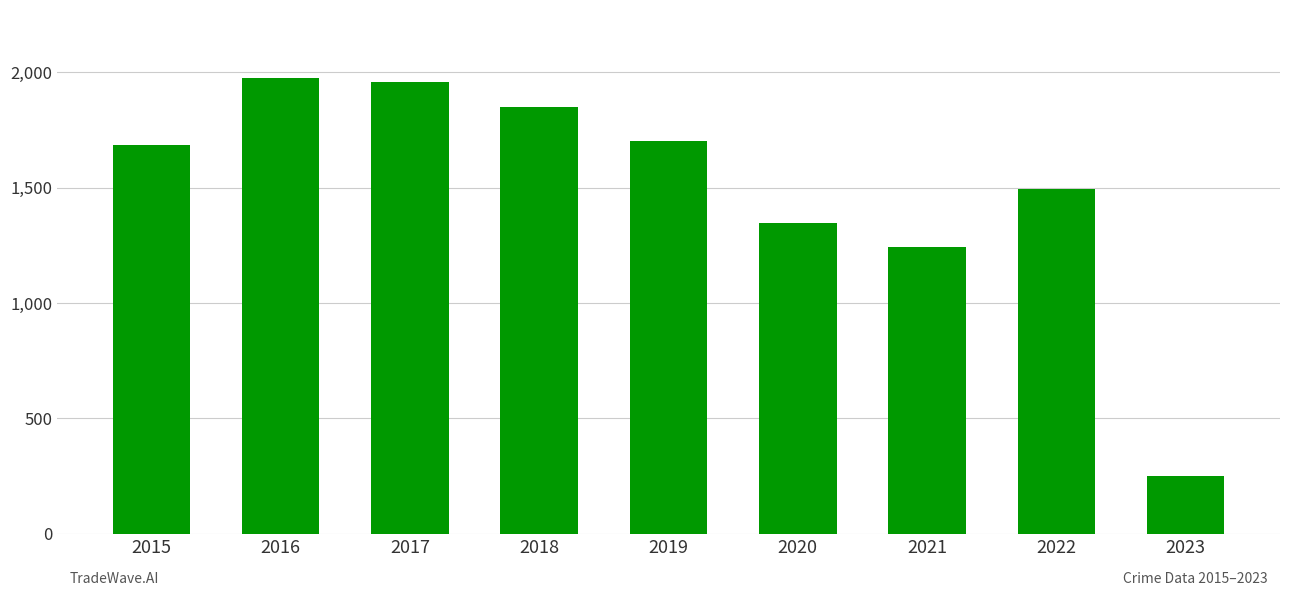

Reading left to right, transcribe all the data shown in this chart.

2015=1683	2016=1975	2017=1957	2018=1848	2019=1702	2020=1348	2021=1243	2022=1495	2023=248